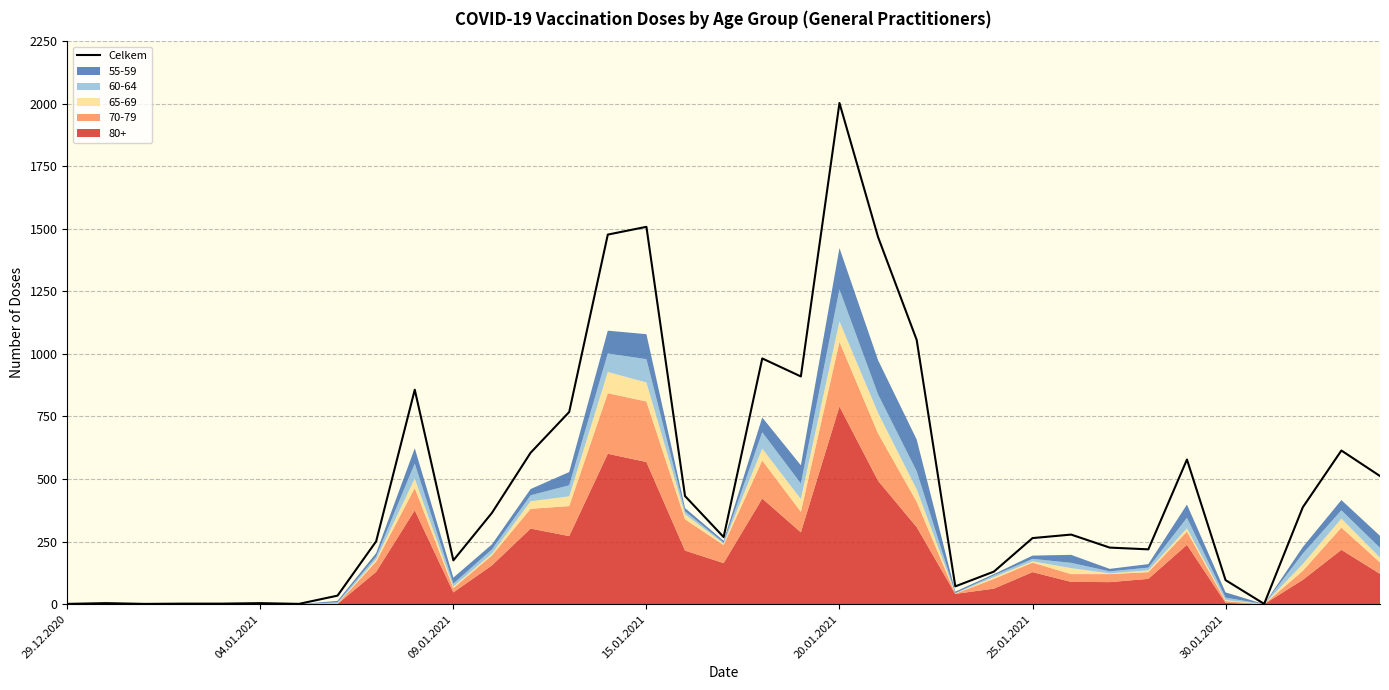

True or false: the data shows 278 at 26.

True